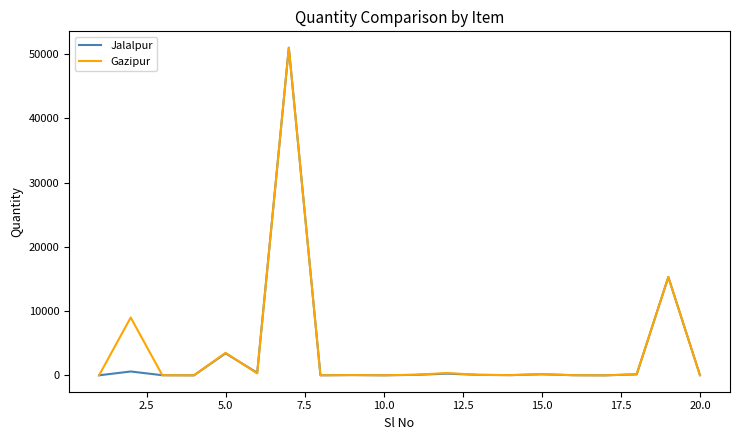

What is the maximum value for Jalalpur?

50971.3